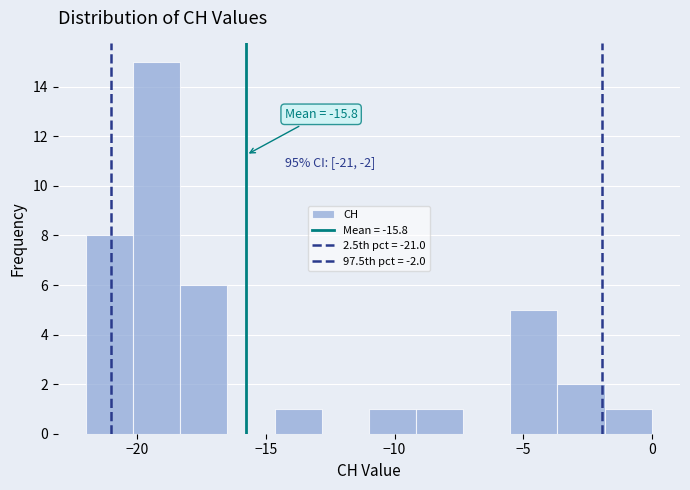

Around what value on the x-axis is the tallest bar? Give the approximate position of its centre, as read against the axis.

-19.0